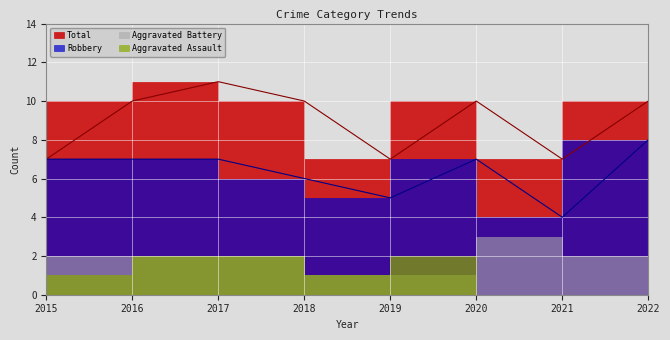

How many interior local valleys does the Total series have?

2